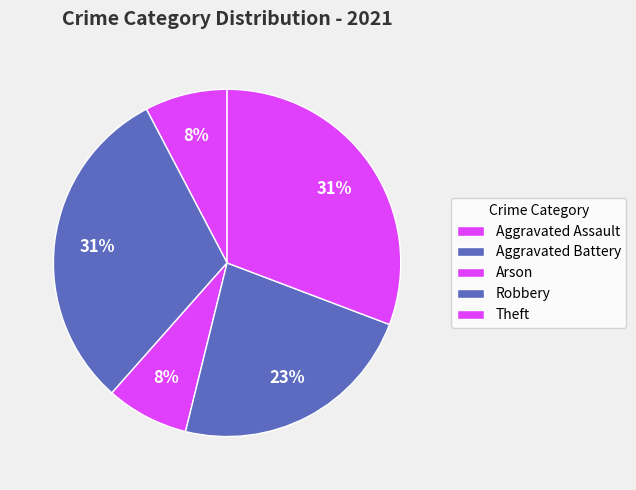

To the nearest percent, what is the combined percentage of Robbery and Arson?

31%